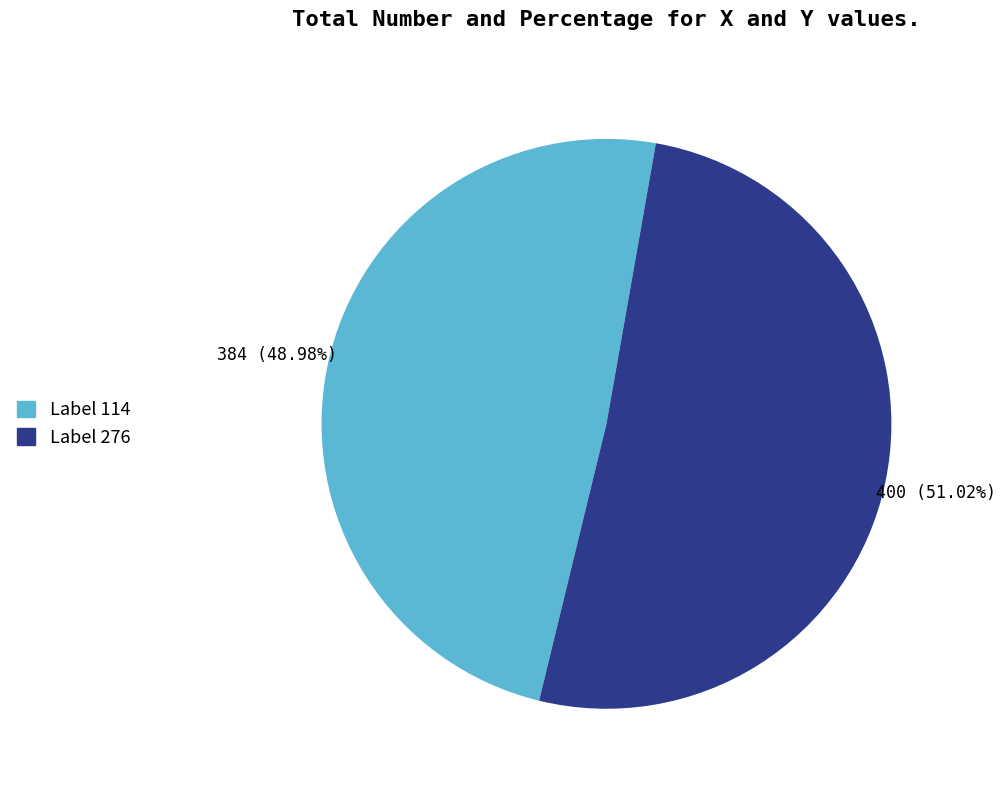

To the nearest percent, what is the average slice percentage?

50%